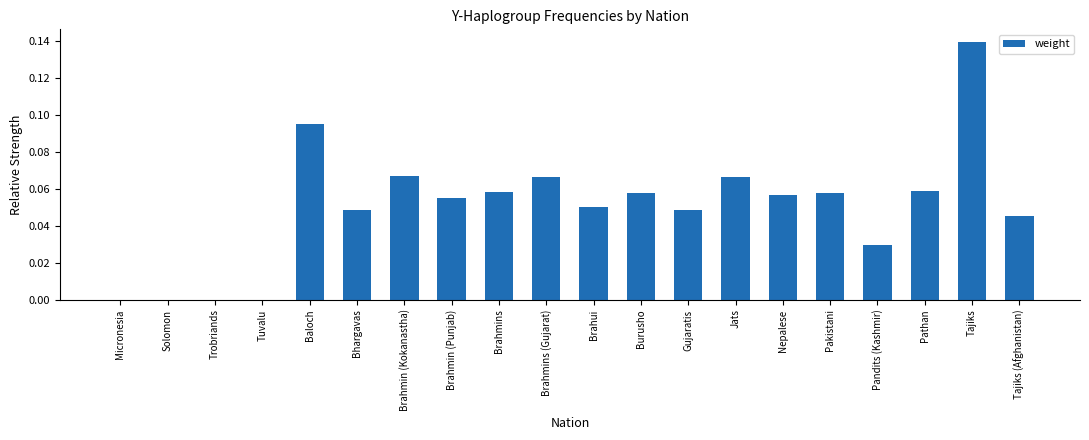

What is the sum of all values?

1.0